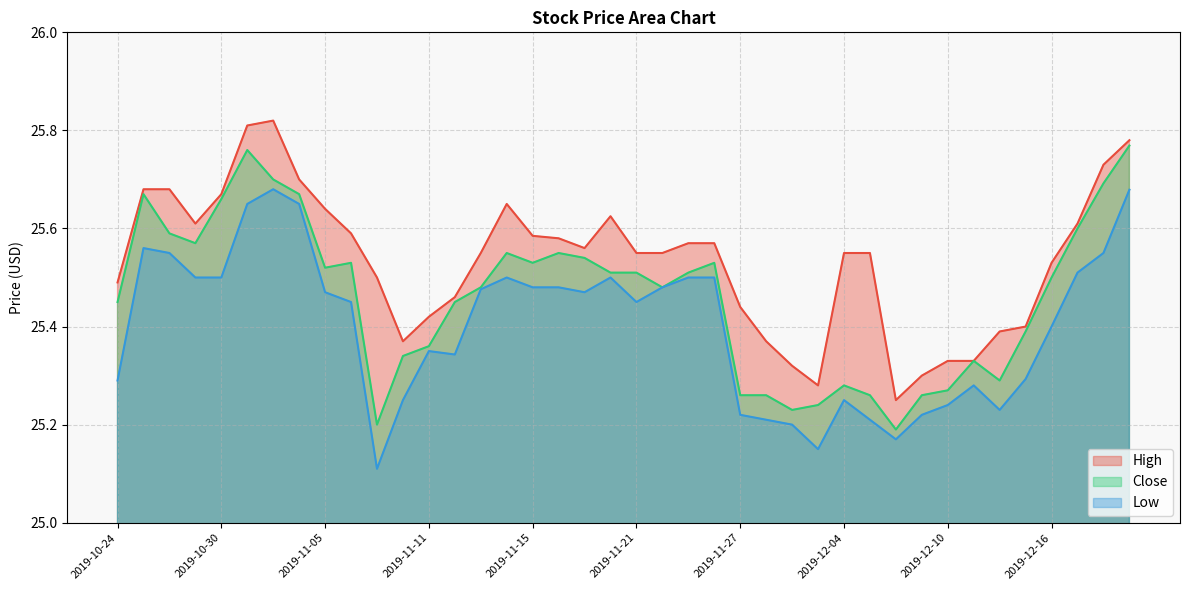

At which label does Low reach its peak?

2019-11-01